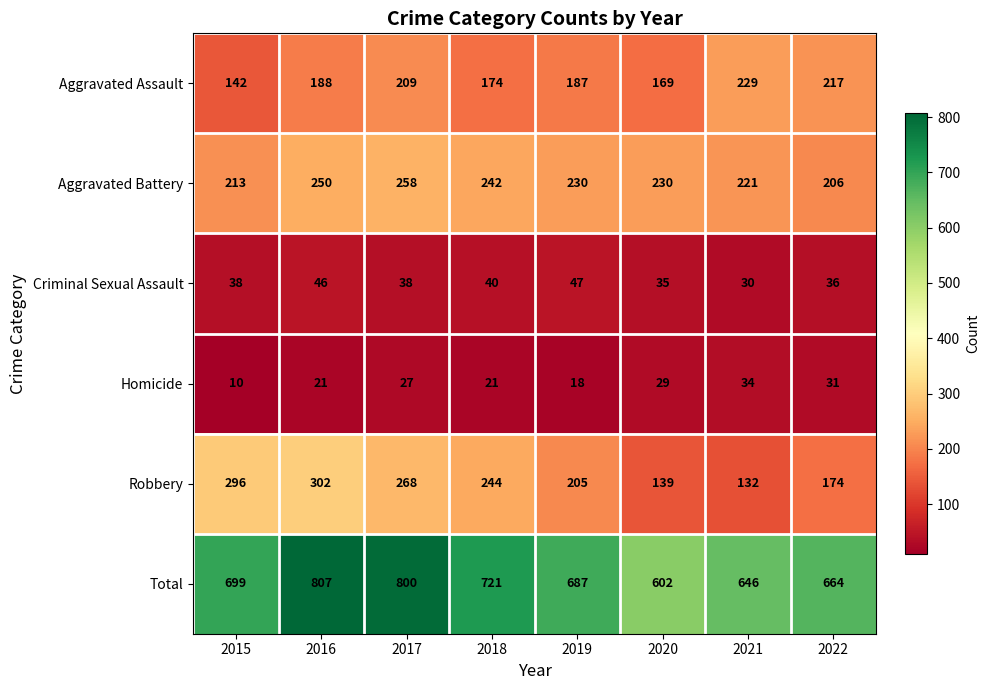

Is it true that Homicide equals 10 at 2021?

False